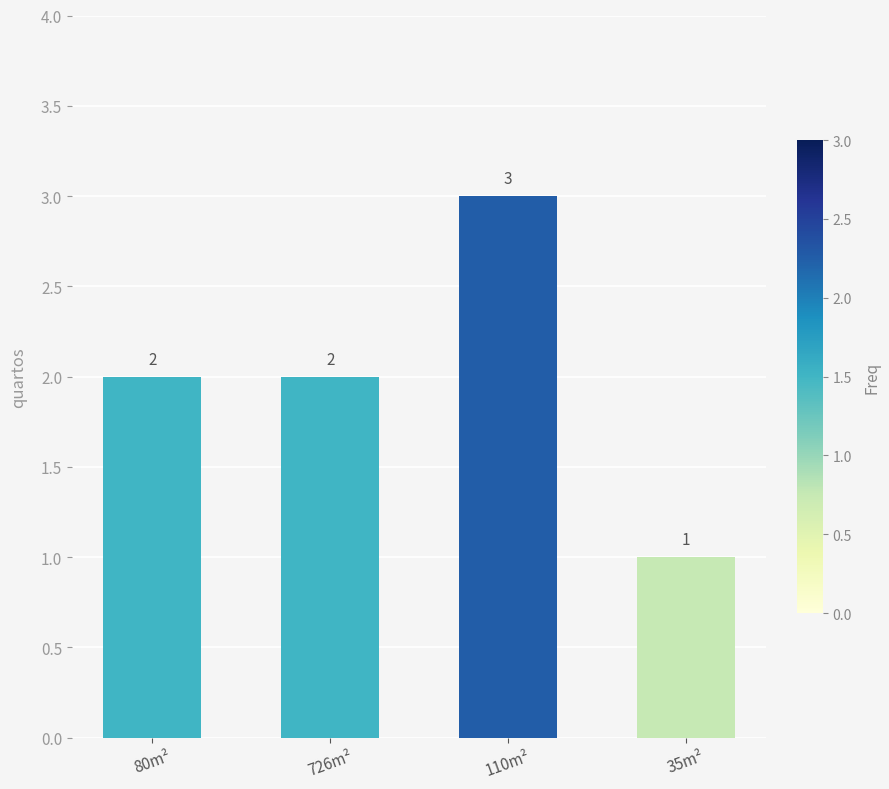

What is the difference between the second highest and minimum values?

1